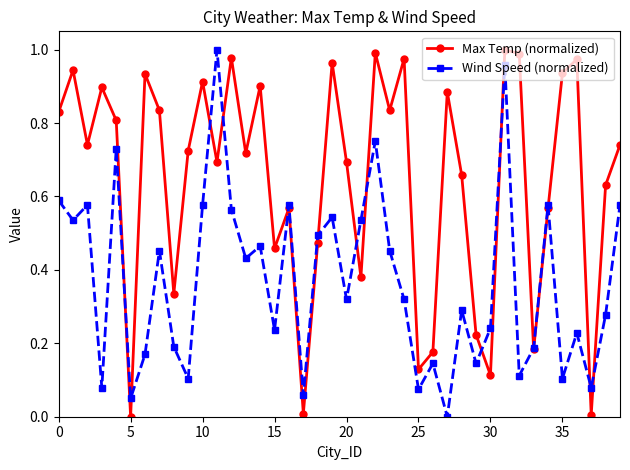

In Wind Speed (normalized), how many points are higher than both neighbors (excluding endpoints)?

13